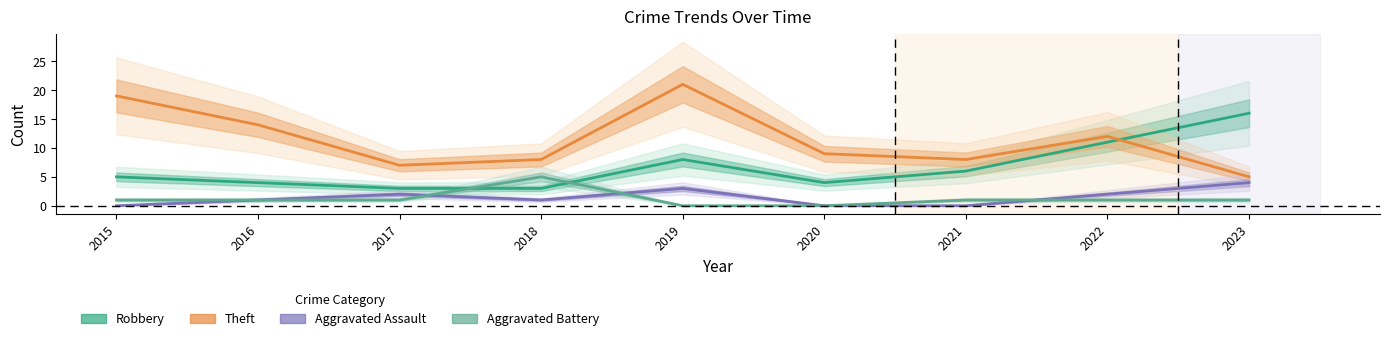

At which label is Theft closest to 13?

2016